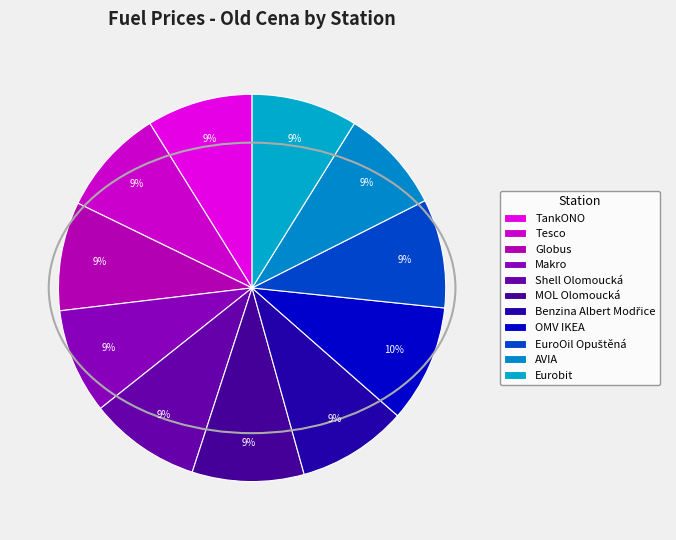

Which category has the smallest portion of the pie?

AVIA